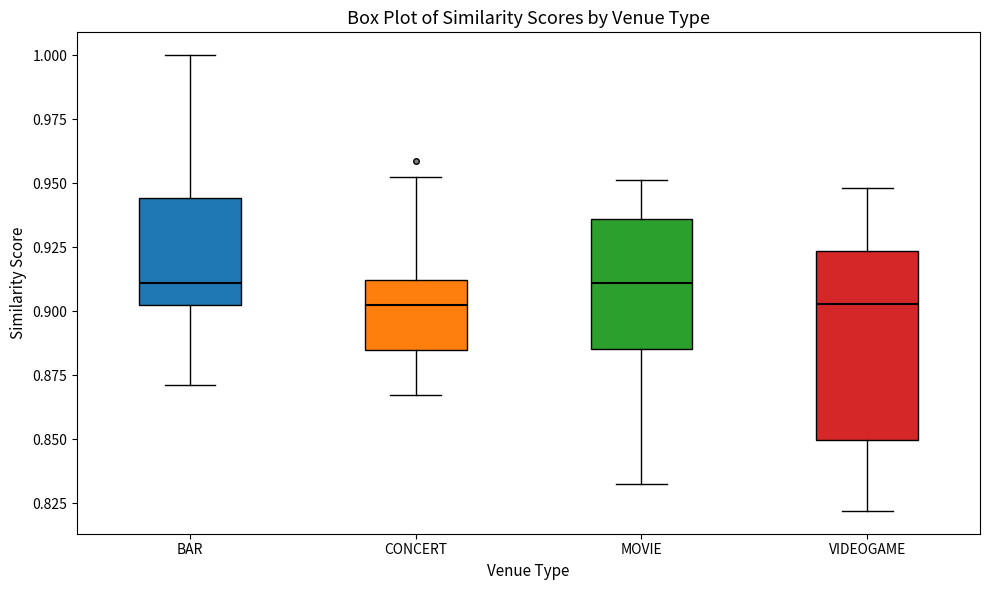

Where does the lower whisker of the box for MOVIE end on the y-axis? The values are not printed on the chart, so give them approximately, as read against the axis.

0.835